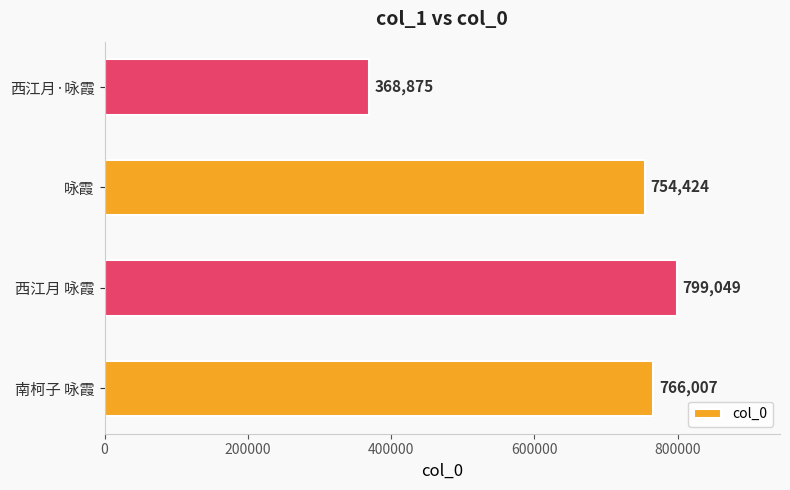

What is the smallest value displayed?

368875